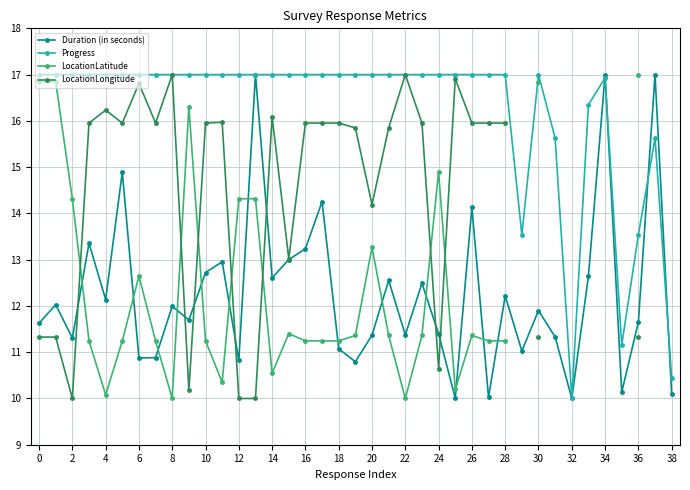

True or false: Duration (in seconds) has more than 0 interior local peaks.

True